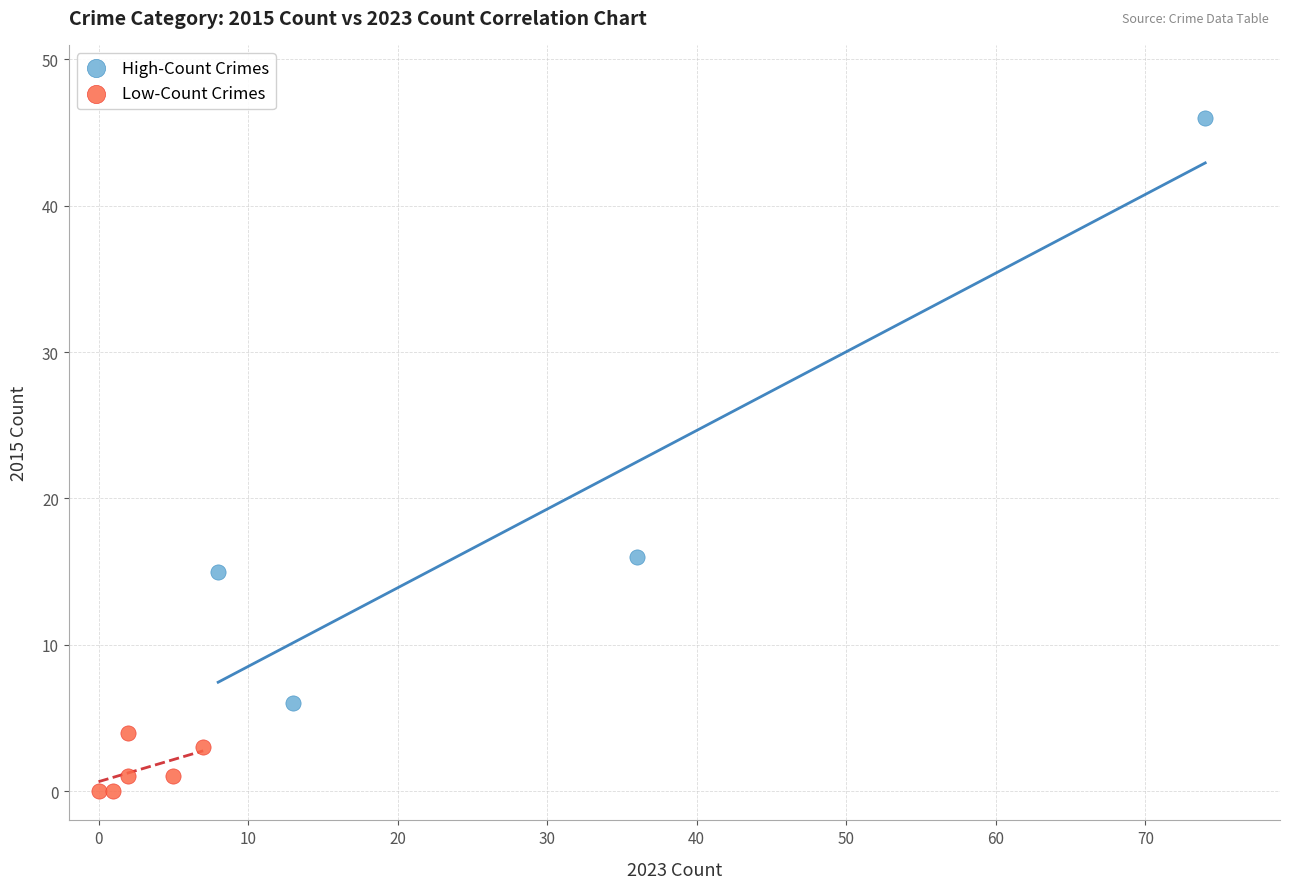

Which series contains the highest Y value?

High-Count Crimes